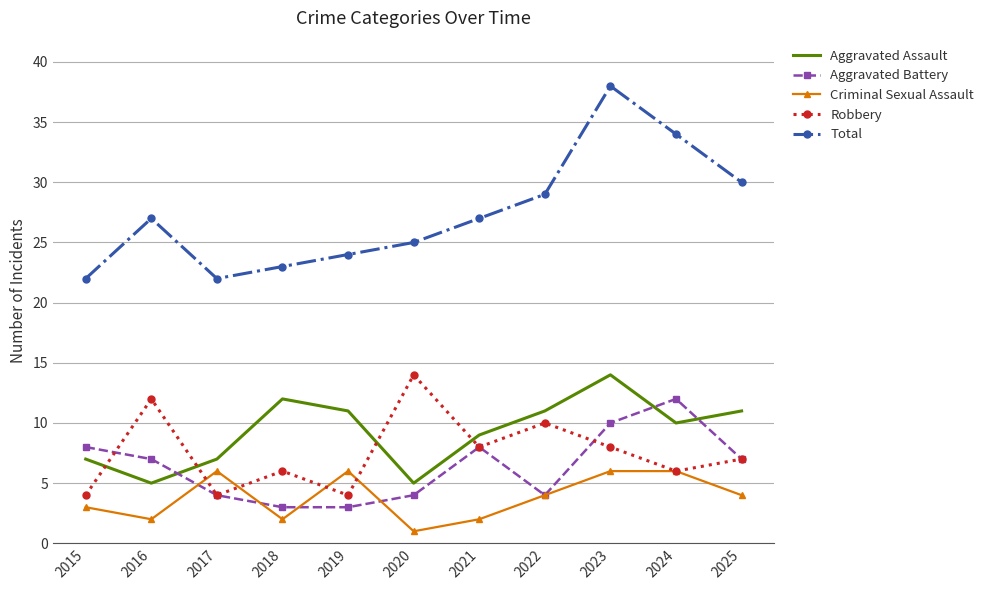

The Total series shows 25 at 2020. True or false?

True